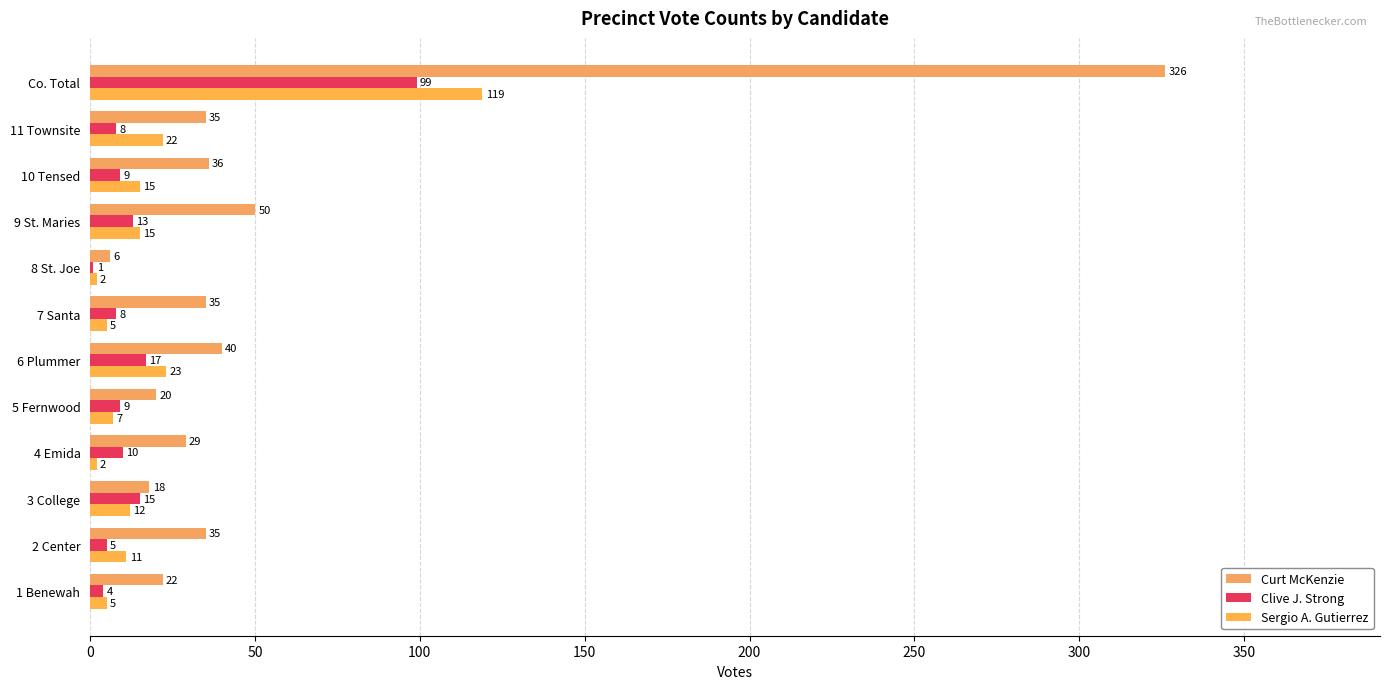

What is the minimum value for Curt McKenzie?

6